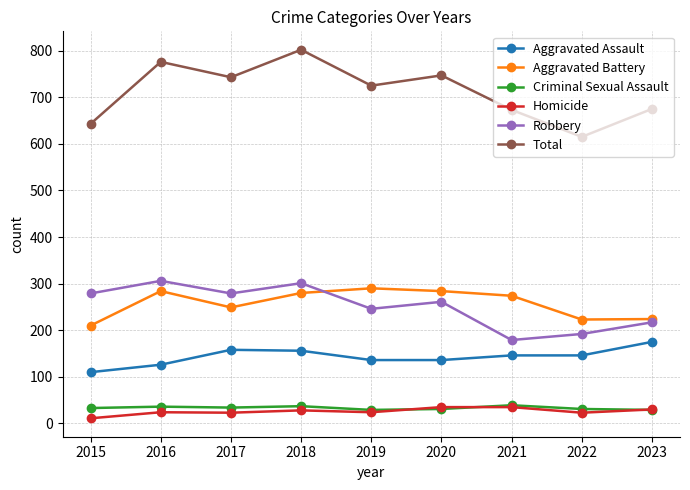

How many lines are shown in the chart?

6